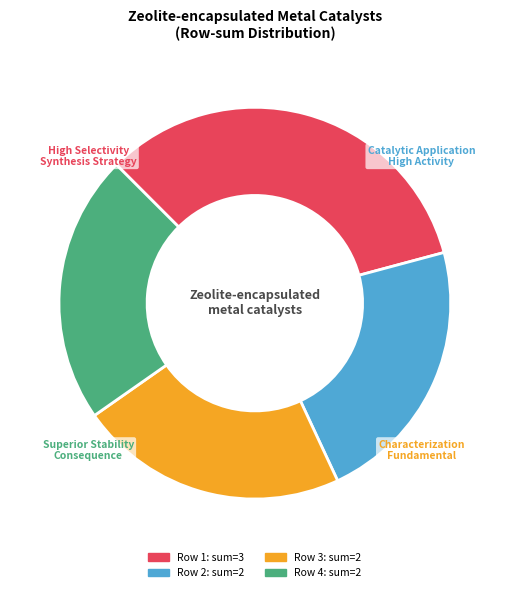

Does any single category account for the majority?

No